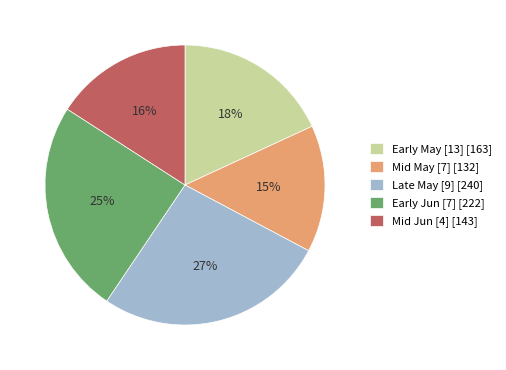

Approximately how many times larger is the value at Early May [13] [163] compared to Mid Jun [4] [143]?

1.1